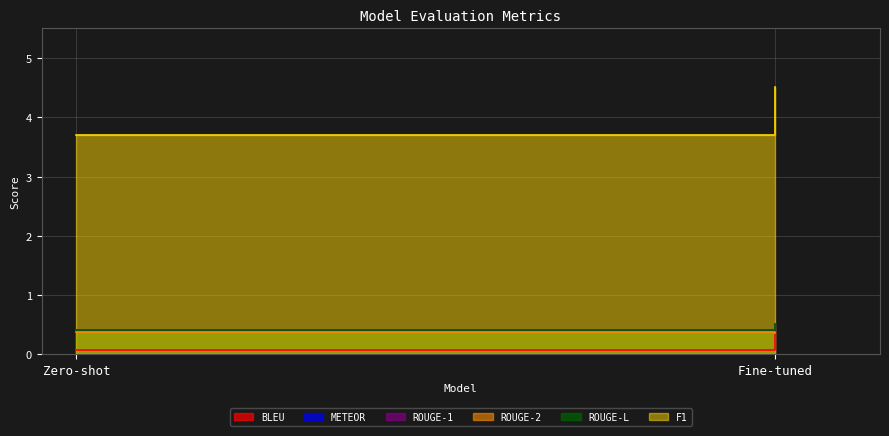

What is the approximate value of ROUGE-1 at Fine-tuned?

0.5